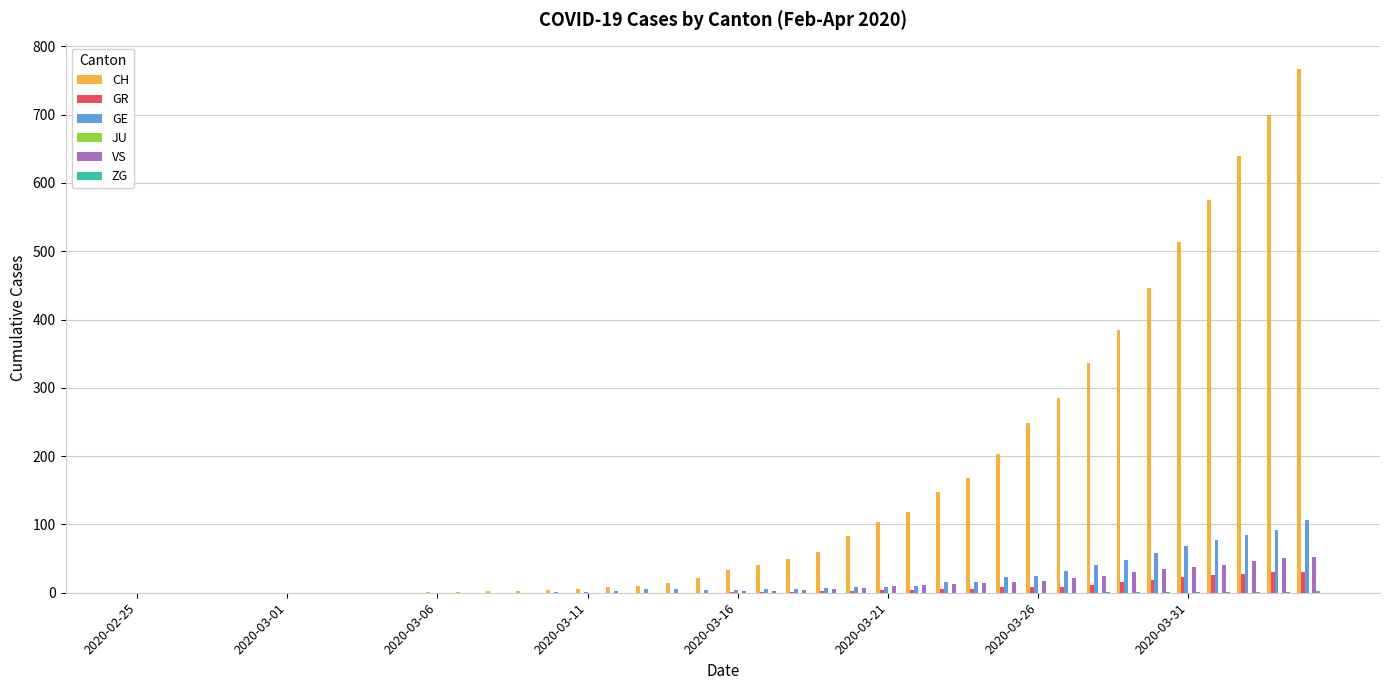

How many series are shown in this chart?

5